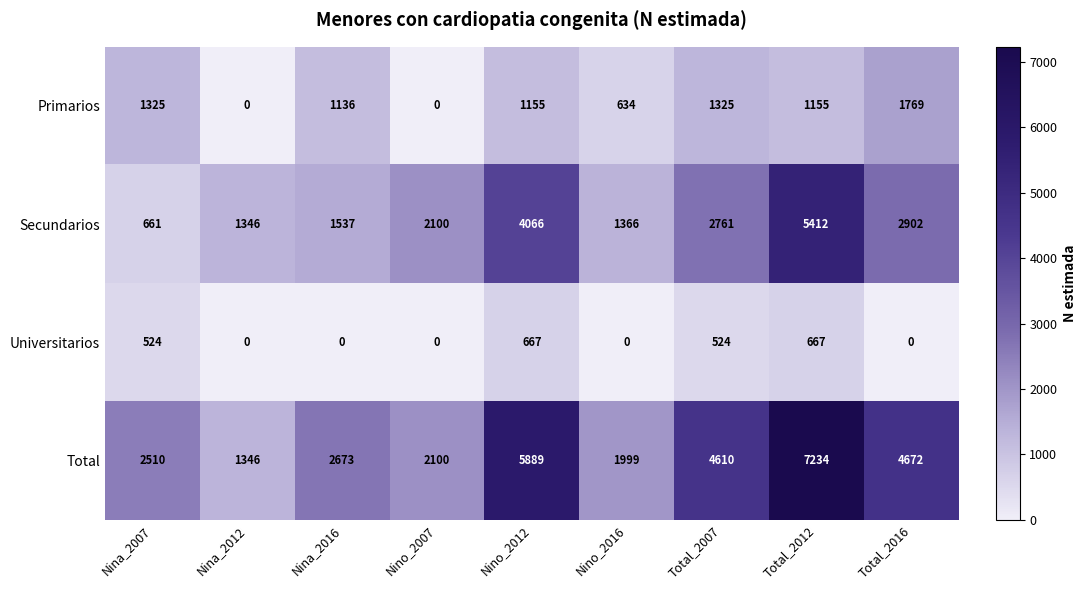

How many data points in Total are less than 2673?

4